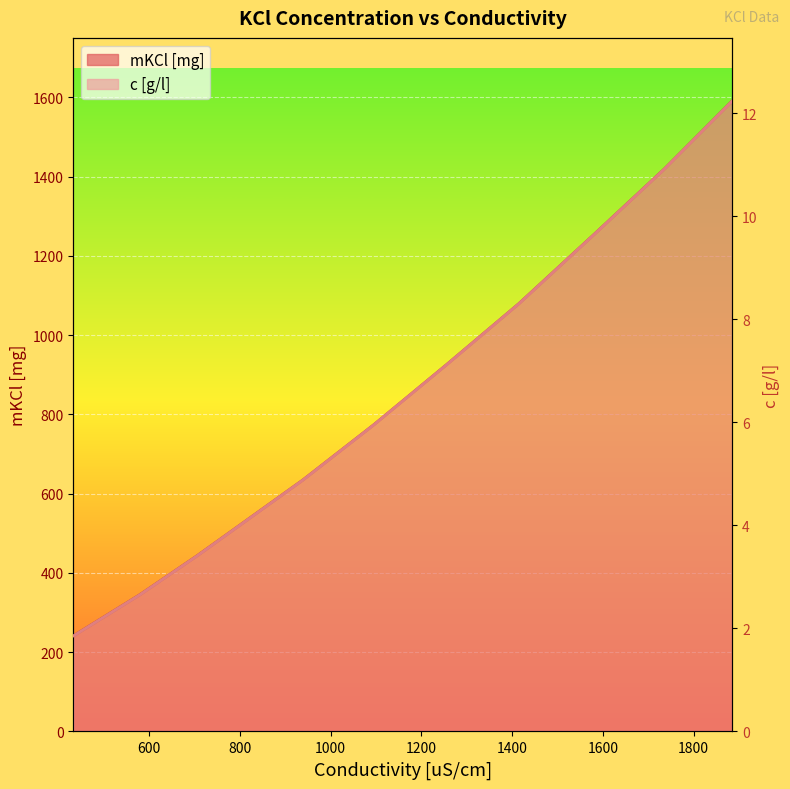

What is the minimum value for mKCl [mg]?

241.1